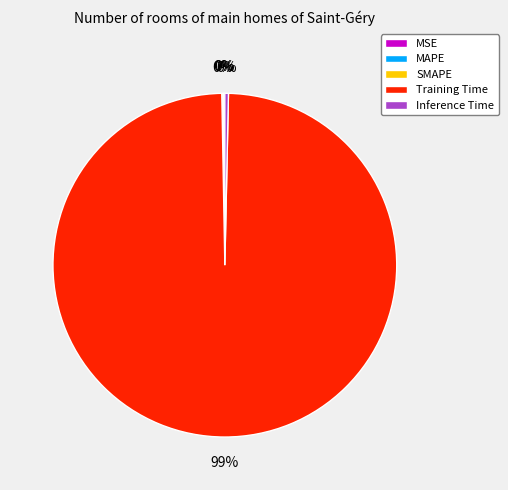

What is the majority slice?

Training Time